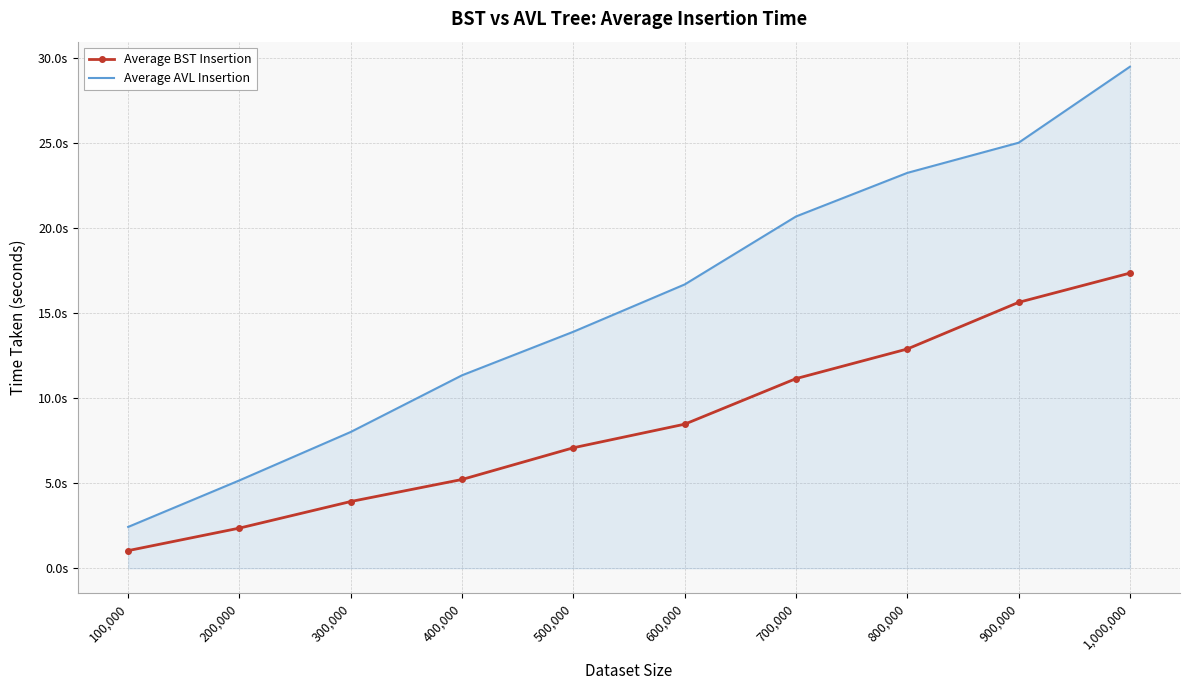

Is it true that Average AVL Insertion equals 4.8 at 500,000?

False